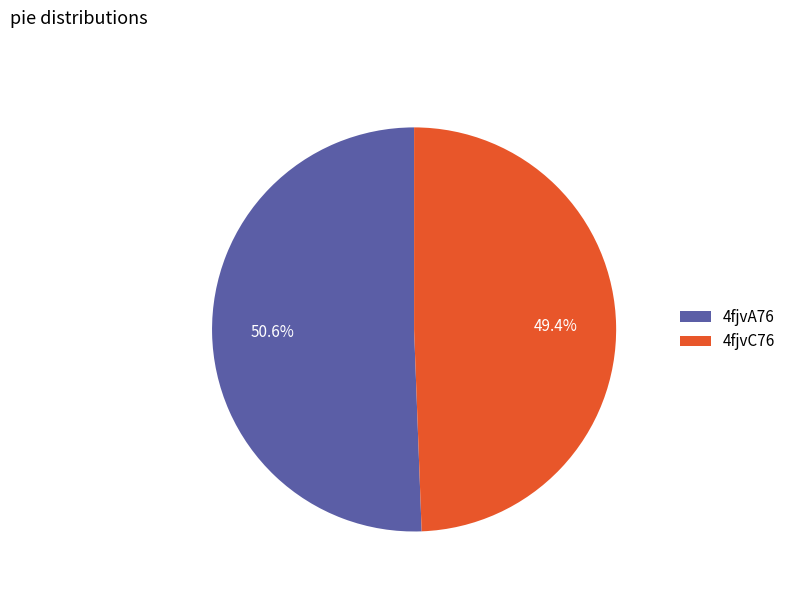

To the nearest percent, what is the average slice percentage?

50%